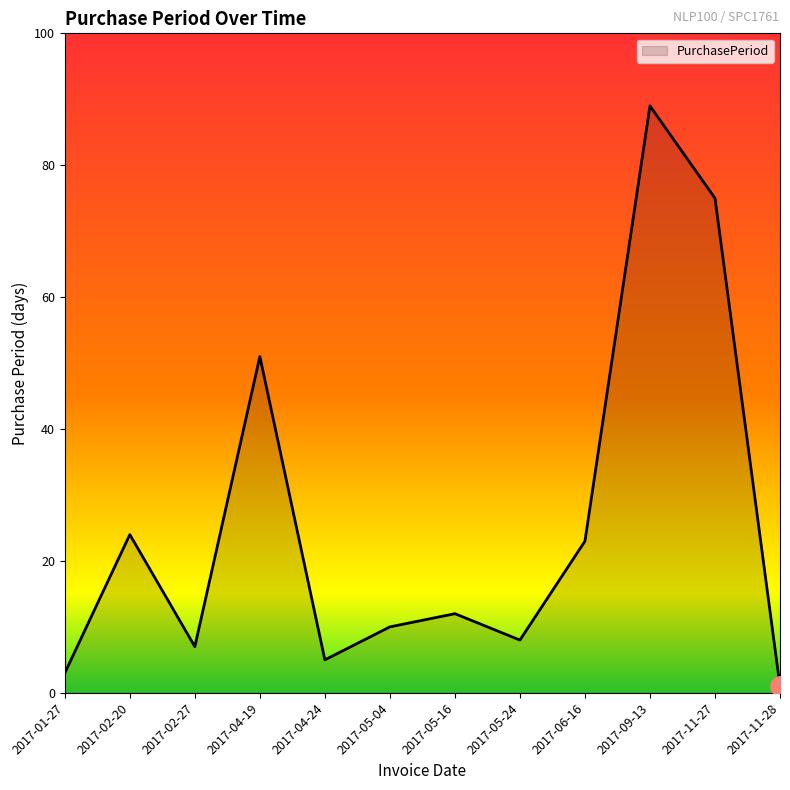

The chart shows a value of 8 at 2017-05-24. True or false?

True